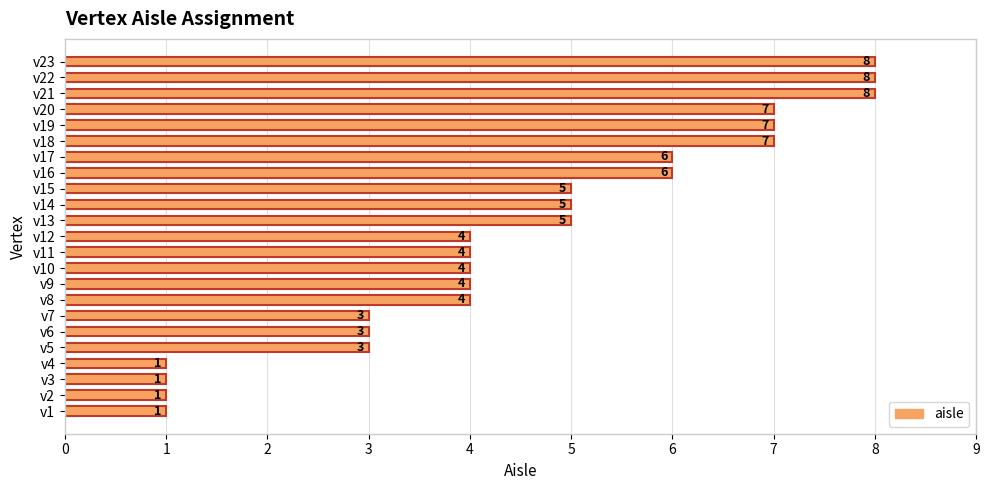

What is the change in value from v2 to v6?

+2